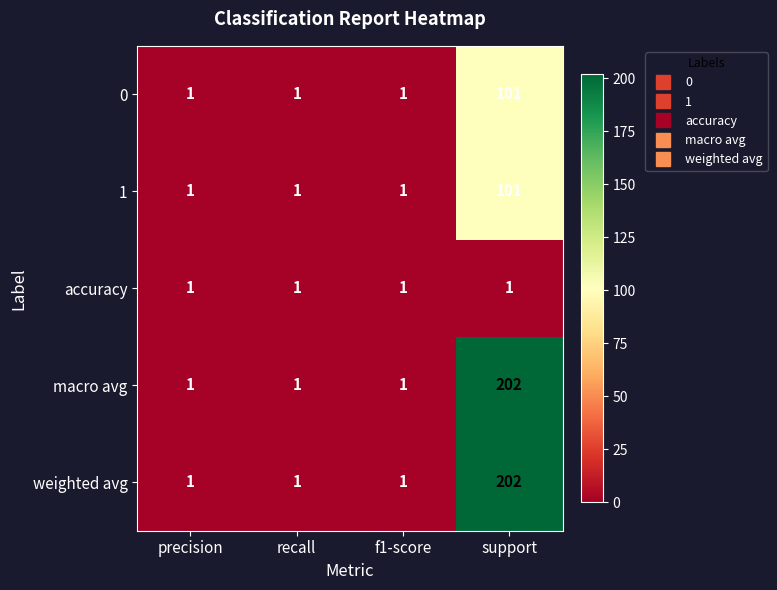

True or false: 0 has a value of 1 at recall.

True